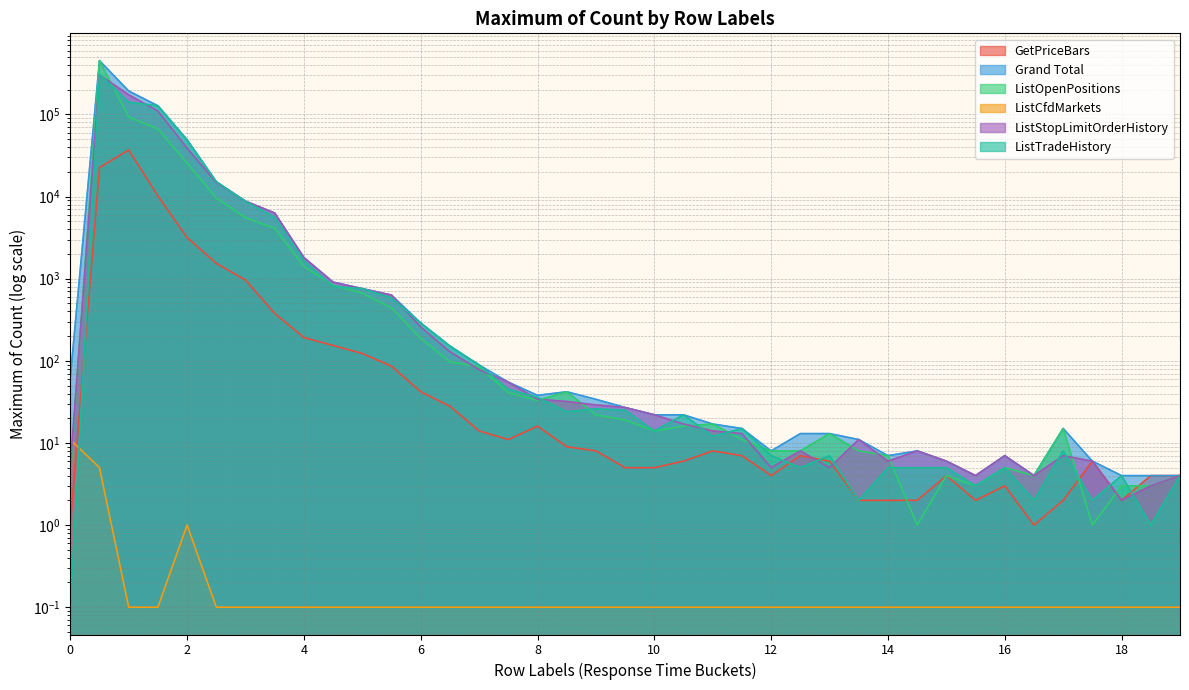

Reading right to left, list all the values displayed in this chart.

GetPriceBars: 19=4.0	18.5=4.0	18=2.0	17.5=6.0	17=2.0	16.5=1.0	16=3.0	15.5=2.0	15=4.0	14.5=2.0	14=2.0	13.5=2.0	13=6.0	12.5=7.0	12=4.0	11.5=7.0	11=8.0	10.5=6.0	10=5.0	9.5=5.0	9=8.0	8.5=9.0	8=16.0	7.5=11.0	7=14.0	6.5=28.0	6=42.0	5.5=86.0	5=123.0	4.5=154.0	4=192.0	3.5=378.0	3=963.0	2.5=1542.0	2=3163.0	1.5=10186.0	1=36976.0	0.5=22601.0	0=1.0
Grand Total: 19=4.0	18.5=4.0	18=4.0	17.5=6.0	17=15.0	16.5=4.0	16=7.0	15.5=4.0	15=6.0	14.5=8.0	14=7.0	13.5=11.0	13=13.0	12.5=13.0	12=8.0	11.5=15.0	11=17.0	10.5=22.0	10=22.0	9.5=27.0	9=34.0	8.5=42.0	8=38.0	7.5=55.0	7=89.0	6.5=151.0	6=289.0	5.5=631.0	5=758.0	4.5=907.0	4=1807.0	3.5=6304.0	3=8790.0	2.5=15175.0	2=49070.0	1.5=127641.0	1=193321.0	0.5=452329.0	0=62.0
ListOpenPositions: 19=4.0	18.5=3.0	18=3.0	17.5=1.0	17=15.0	16.5=4.0	16=5.0	15.5=3.0	15=4.0	14.5=1.0	14=7.0	13.5=8.0	13=13.0	12.5=8.0	12=8.0	11.5=11.0	11=17.0	10.5=16.0	10=14.0	9.5=19.0	9=22.0	8.5=42.0	8=33.0	7.5=41.0	7=85.0	6.5=97.0	6=188.0	5.5=441.0	5=665.0	4.5=834.0	4=1412.0	3.5=4102.0	3=5544.0	2.5=9635.0	2=25475.0	1.5=66627.0	1=93253.0	0.5=452329.0	0=4.0
ListCfdMarkets: 19=0.1	18.5=0.1	18=0.1	17.5=0.1	17=0.1	16.5=0.1	16=0.1	15.5=0.1	15=0.1	14.5=0.1	14=0.1	13.5=0.1	13=0.1	12.5=0.1	12=0.1	11.5=0.1	11=0.1	10.5=0.1	10=0.1	9.5=0.1	9=0.1	8.5=0.1	8=0.1	7.5=0.1	7=0.1	6.5=0.1	6=0.1	5.5=0.1	5=0.1	4.5=0.1	4=0.1	3.5=0.1	3=0.1	2.5=0.1	2=1.0	1.5=0.1	1=0.1	0.5=5.0	0=11.0
ListStopLimitOrderHistory: 19=4.0	18.5=3.0	18=2.0	17.5=6.0	17=7.0	16.5=4.0	16=7.0	15.5=4.0	15=6.0	14.5=8.0	14=6.0	13.5=11.0	13=5.0	12.5=8.0	12=5.0	11.5=13.0	11=14.0	10.5=17.0	10=22.0	9.5=27.0	9=29.0	8.5=32.0	8=34.0	7.5=55.0	7=78.0	6.5=129.0	6=258.0	5.5=631.0	5=753.0	4.5=907.0	4=1807.0	3.5=6304.0	3=8790.0	2.5=14865.0	2=38925.0	1.5=110165.0	1=173525.0	0.5=303428.0	0=5.0
ListTradeHistory: 19=4.0	18.5=1.0	18=4.0	17.5=2.0	17=8.0	16.5=2.0	16=5.0	15.5=3.0	15=5.0	14.5=5.0	14=5.0	13.5=2.0	13=7.0	12.5=5.0	12=7.0	11.5=15.0	11=12.0	10.5=22.0	10=14.0	9.5=25.0	9=26.0	8.5=24.0	8=36.0	7.5=45.0	7=89.0	6.5=151.0	6=289.0	5.5=582.0	5=758.0	4.5=801.0	4=1647.0	3.5=5590.0	3=8738.0	2.5=15175.0	2=49070.0	1.5=127641.0	1=141205.0	0.5=308935.0	0=0.1